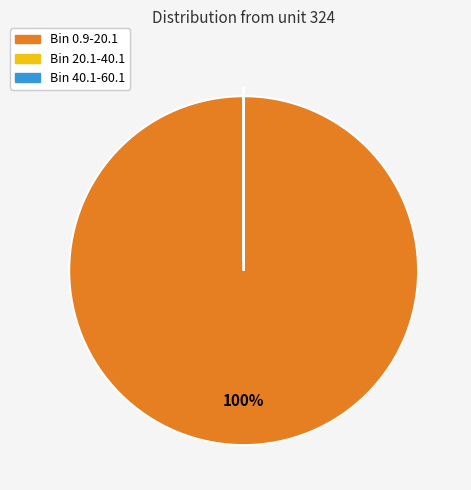

To the nearest percent, what is the difference between the largest and smallest slice percentages?

100%